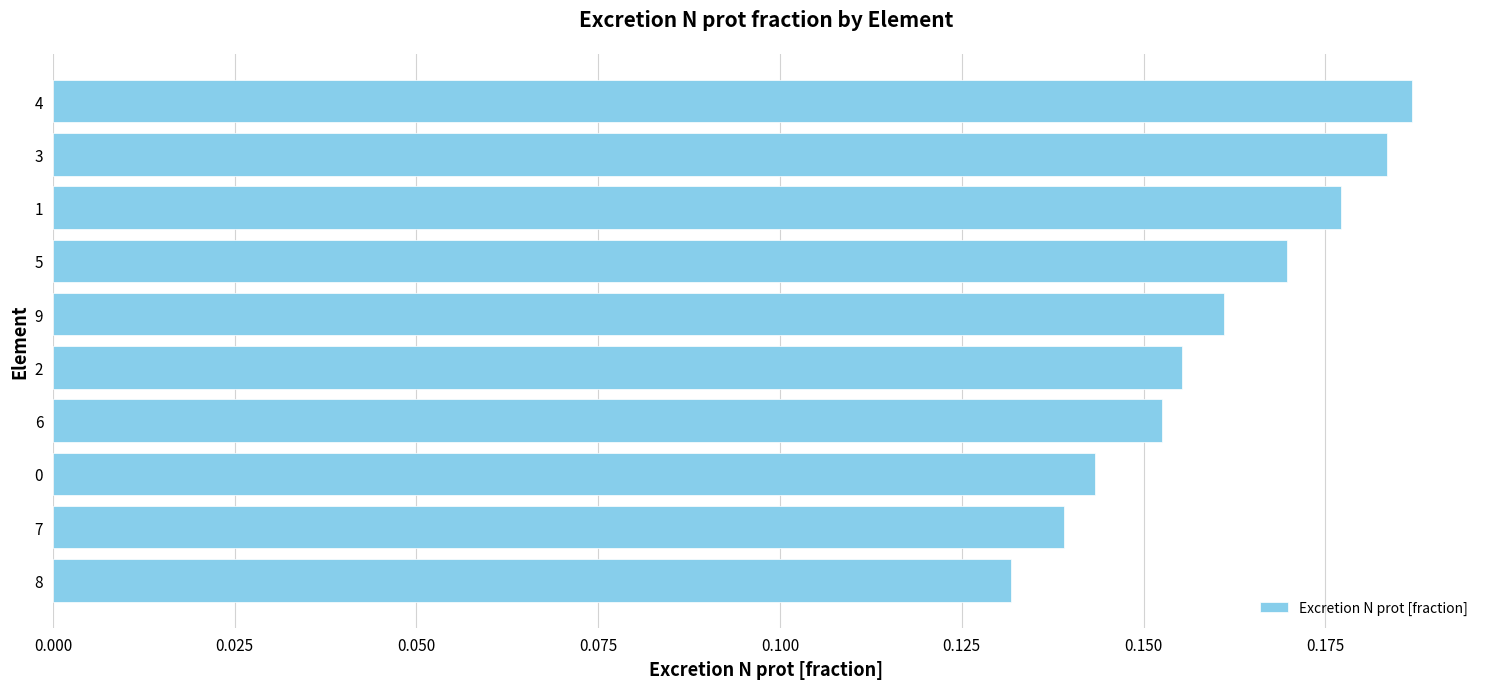

Where is the data nearest to the value 0?

8